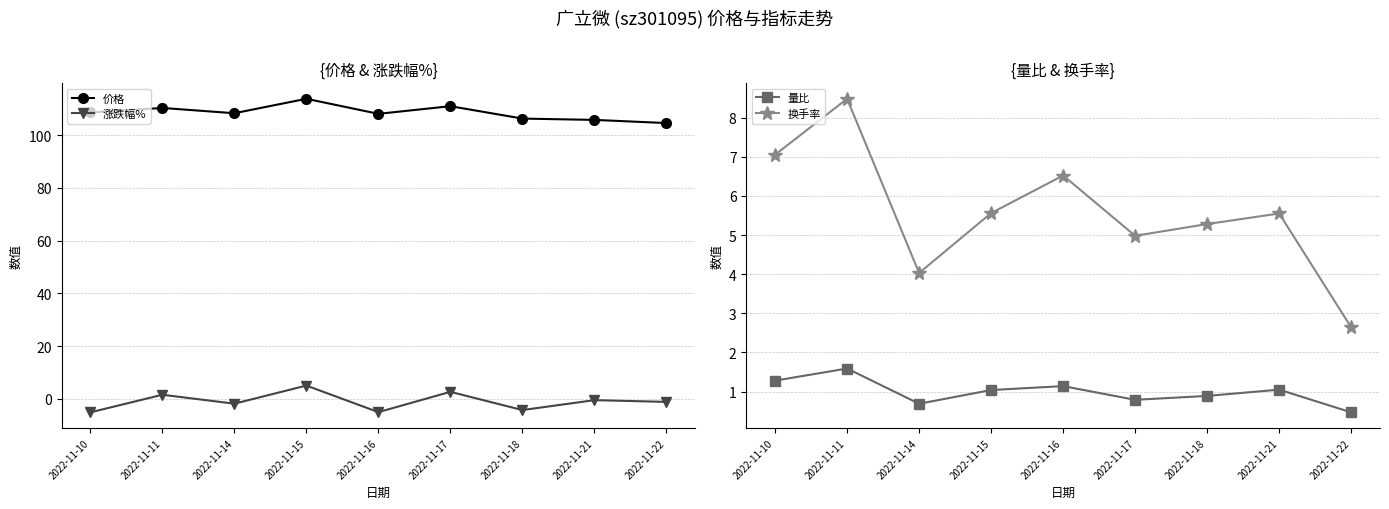

How many lines are shown in the chart?

4